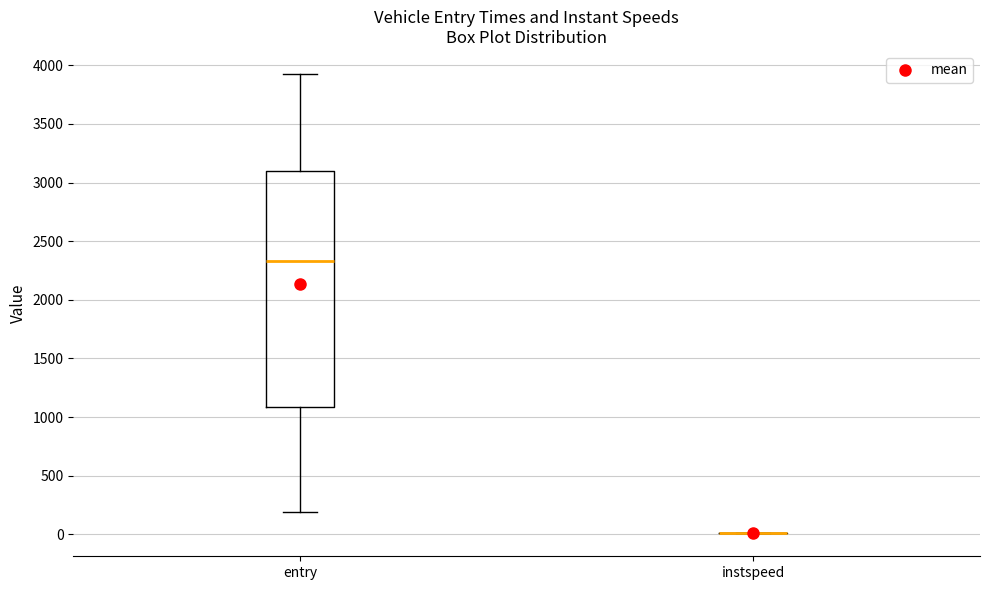

Reading left to right, transcribe this box plot: for each box, give where its median line is, the range the box spans, and where its two whiskers end, as read against the y-axis. The values are not printed on the chart, so give them approximately, as read against the axis.

entry: median 2350, box 1100 to 3100, whiskers 200 to 3950
instspeed: box collapsed to a line at 0, whiskers 0 to 0